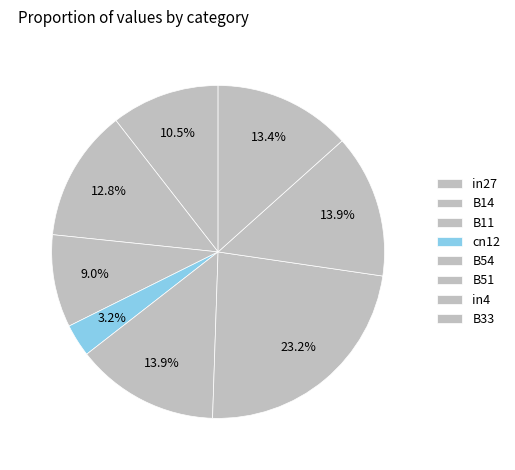

What percentage is the B14 slice, to the nearest percent?

13%